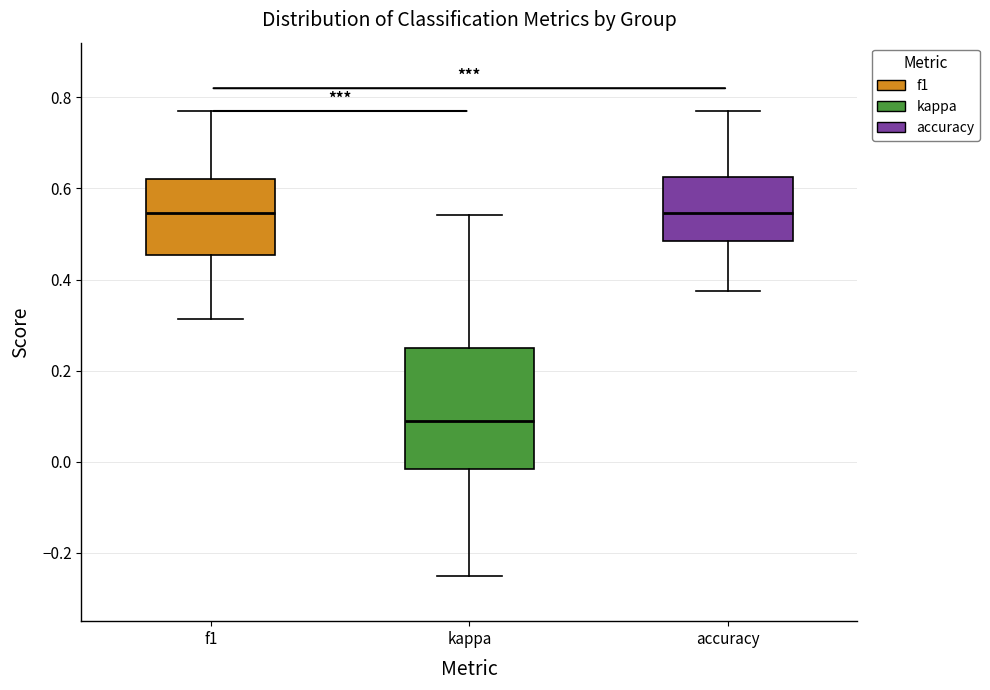

Where is the upper edge of the box for accuracy on the y-axis? The values are not printed on the chart, so give them approximately, as read against the axis.

0.62